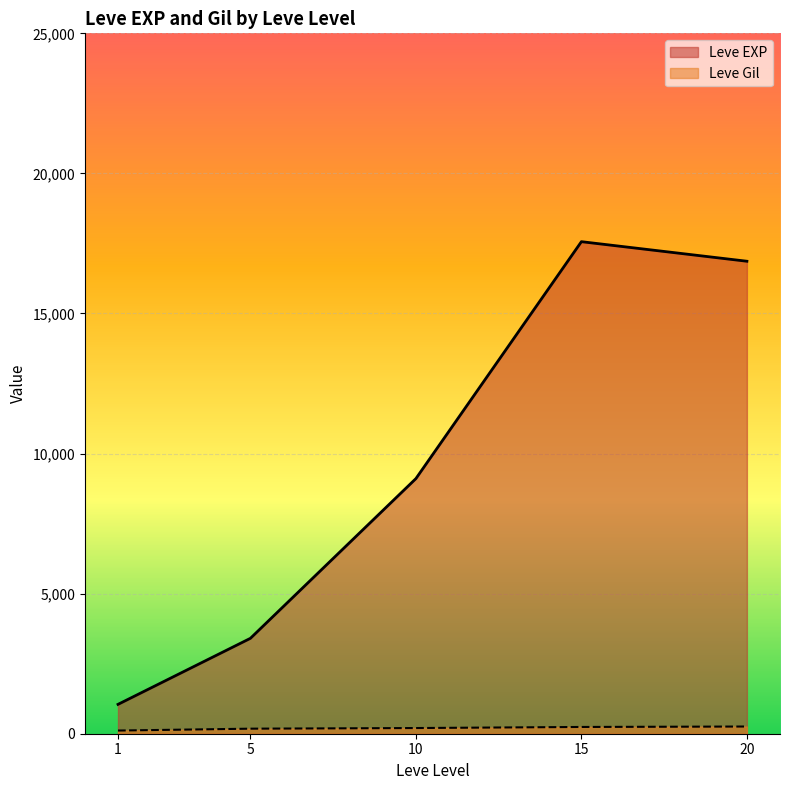

What is the sum of all Leve Gil values?

994.4